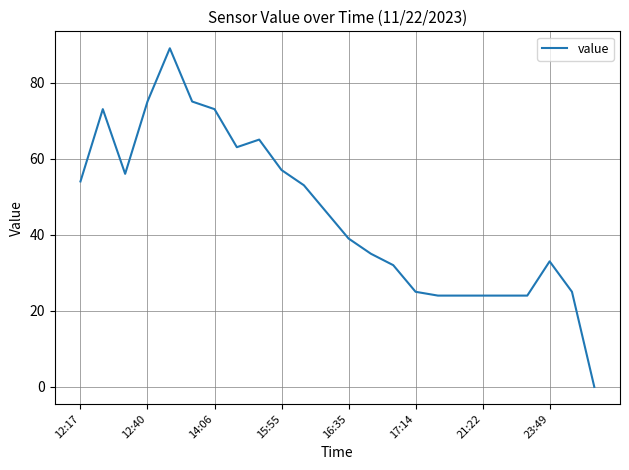

What is the maximum value shown in the chart?

89